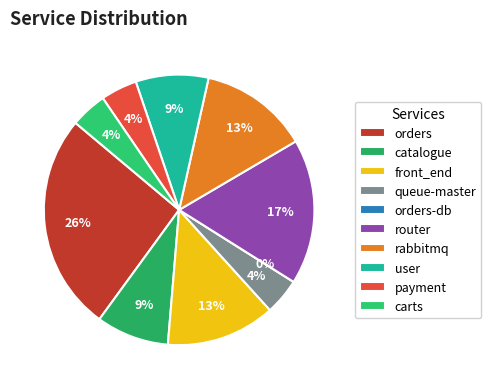

To the nearest percent, what is the average slice percentage?

10%